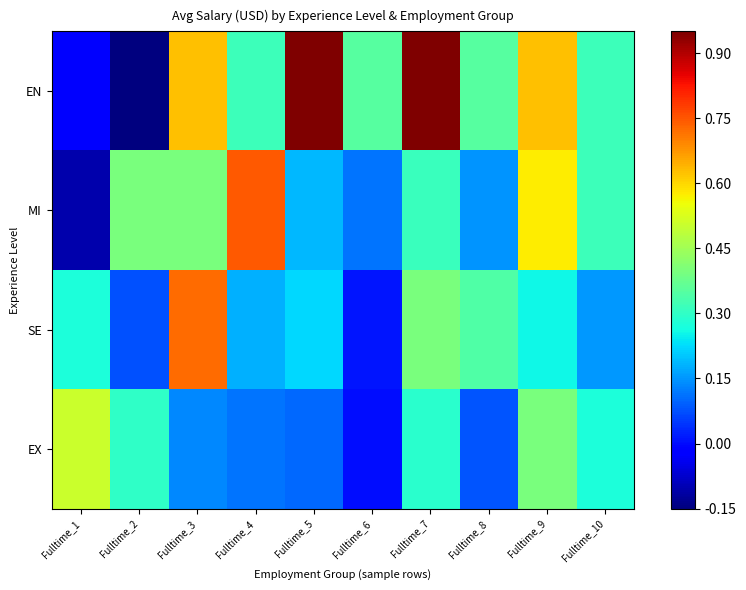

At how many categories does at least one series exceed 0?

10